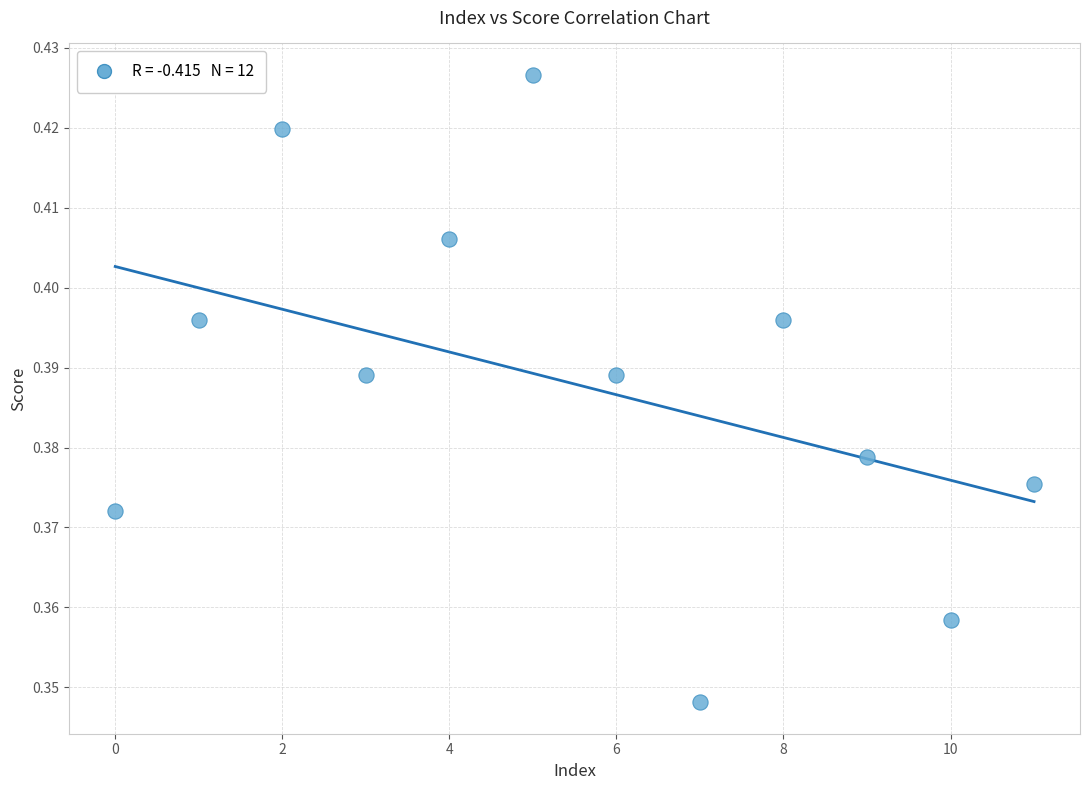

How many data points are displayed?

12